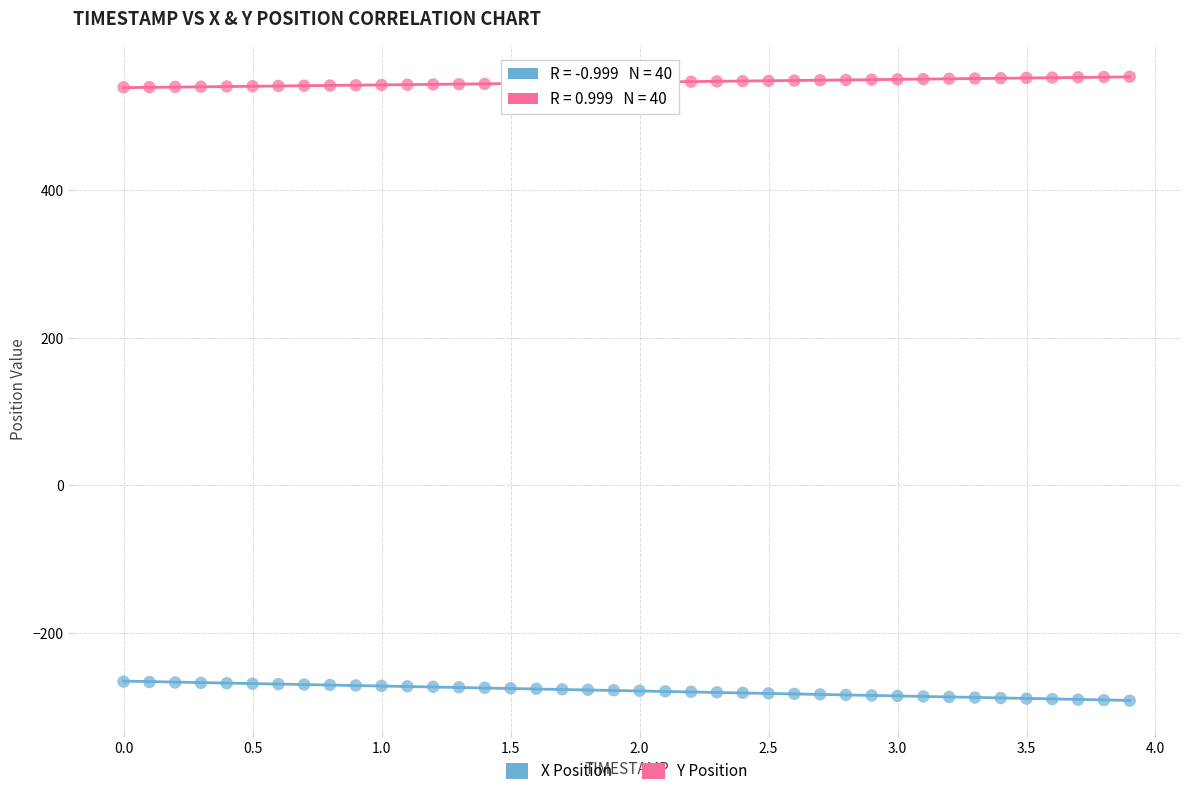

Which series contains the lowest Y value?

X Position